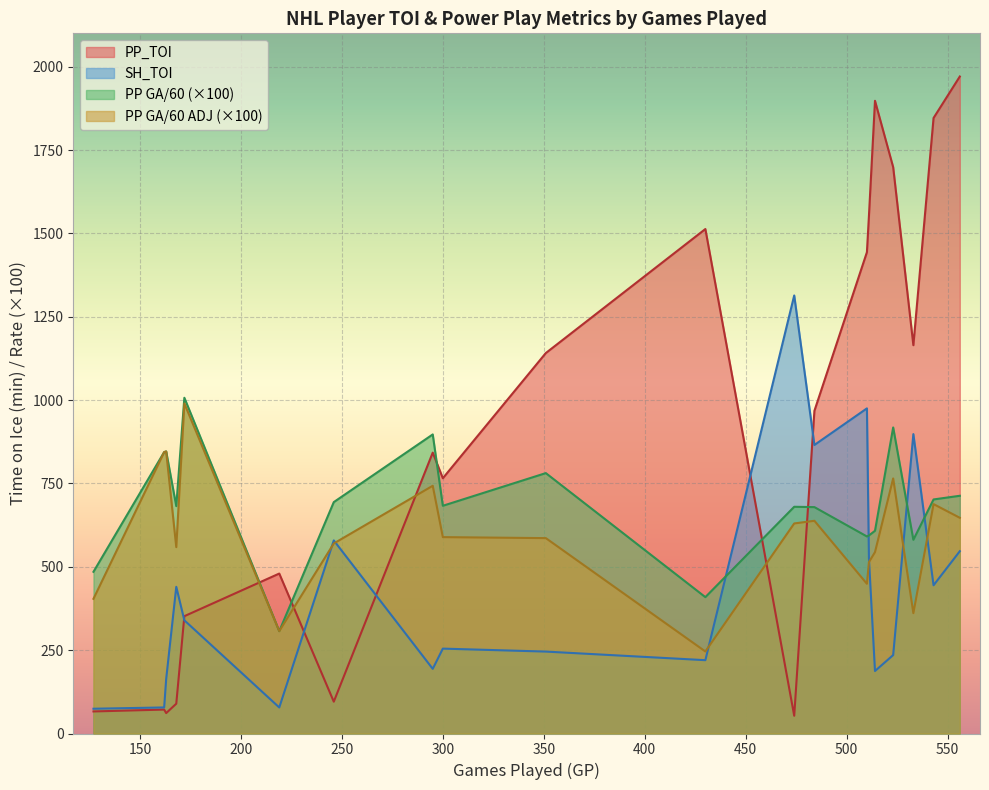

List the series in order of their overall mean, lowest first.

SH_TOI, PP GA/60 ADJ (×100), PP GA/60 (×100), PP_TOI